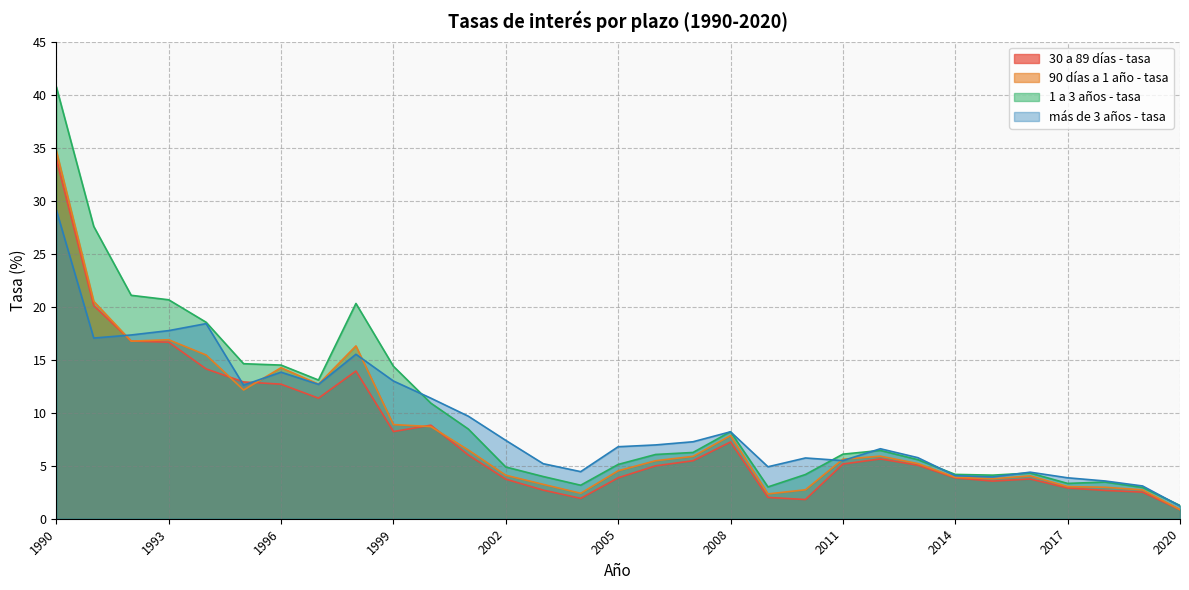

Which label corresponds to the smallest value in the chart?

2020